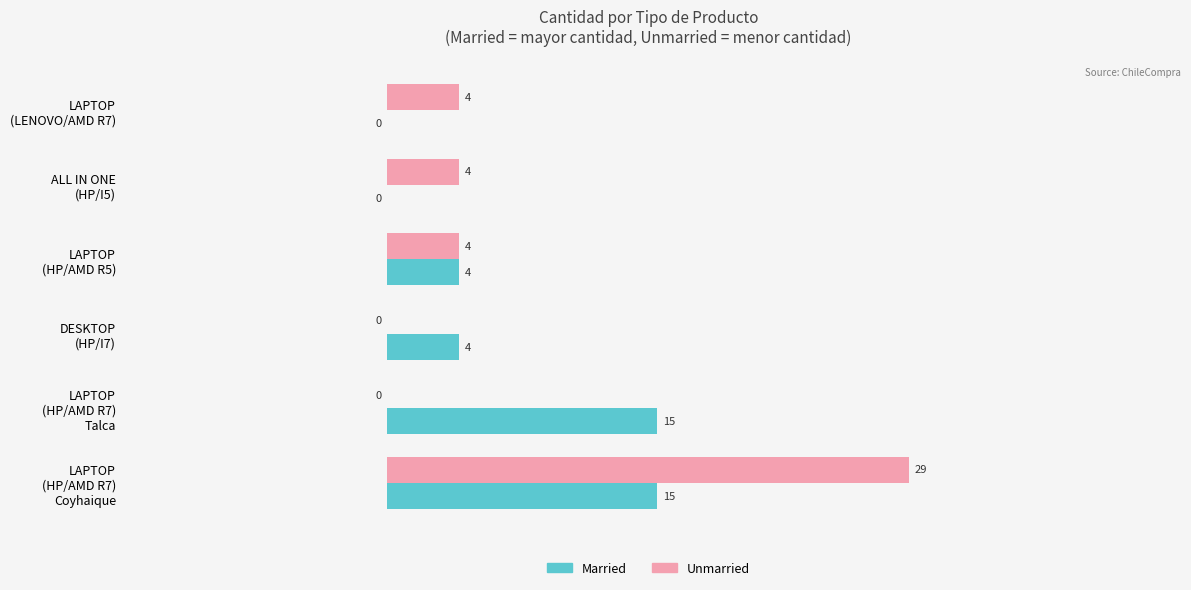

Which series has the largest range (max minus min)?

Unmarried